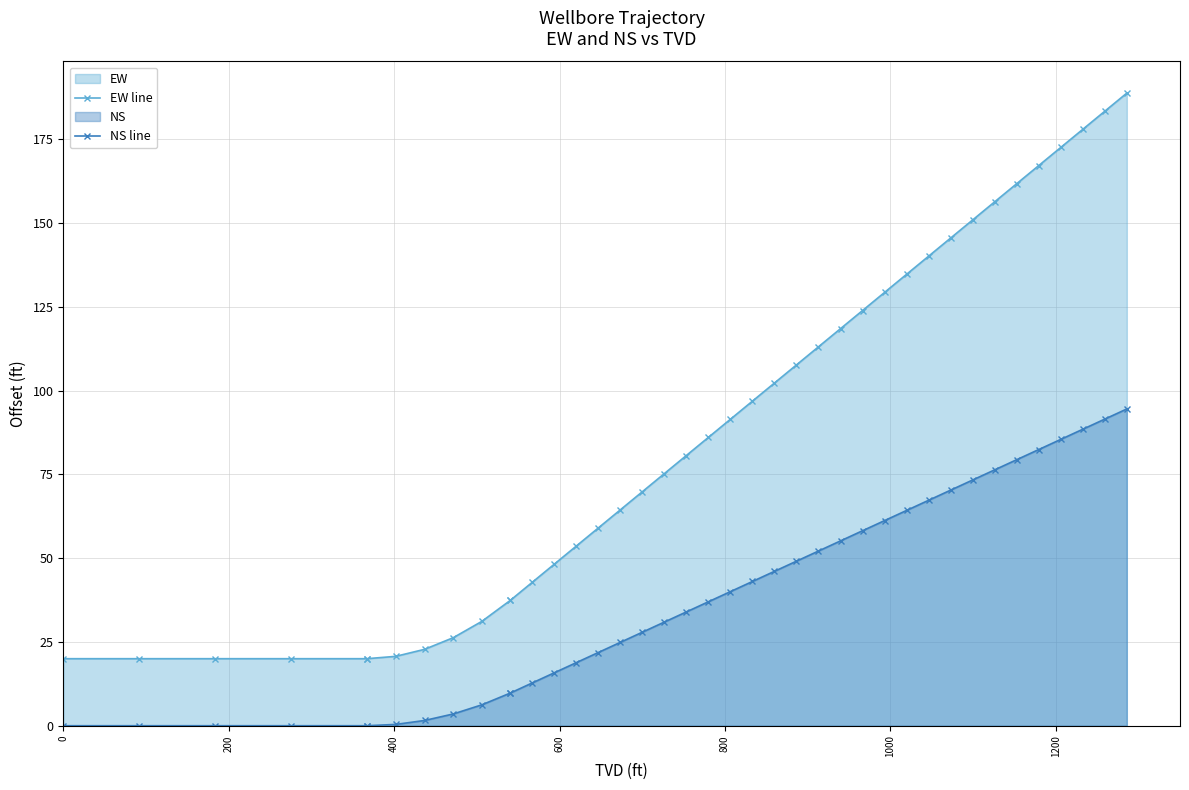

How many values in the NS line series exceed 36?

20